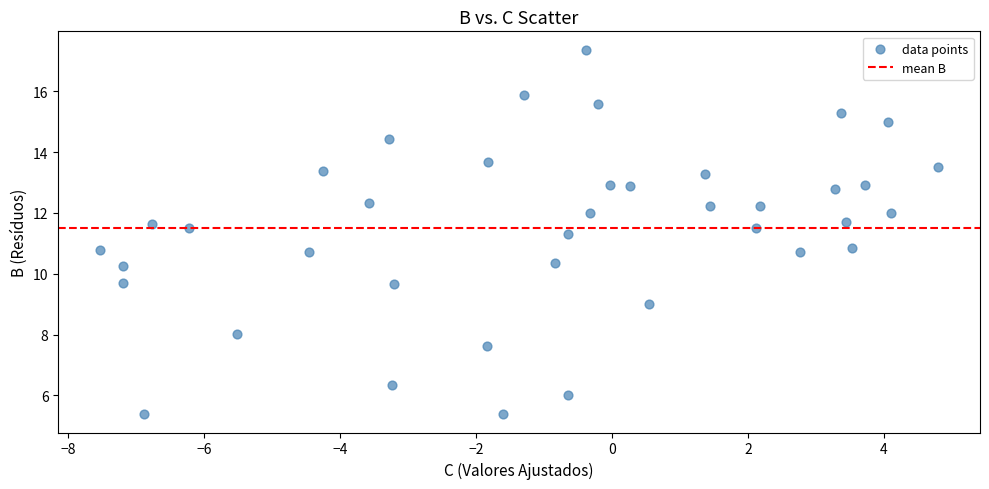

What is the range of X values (max minus min)?

12.3